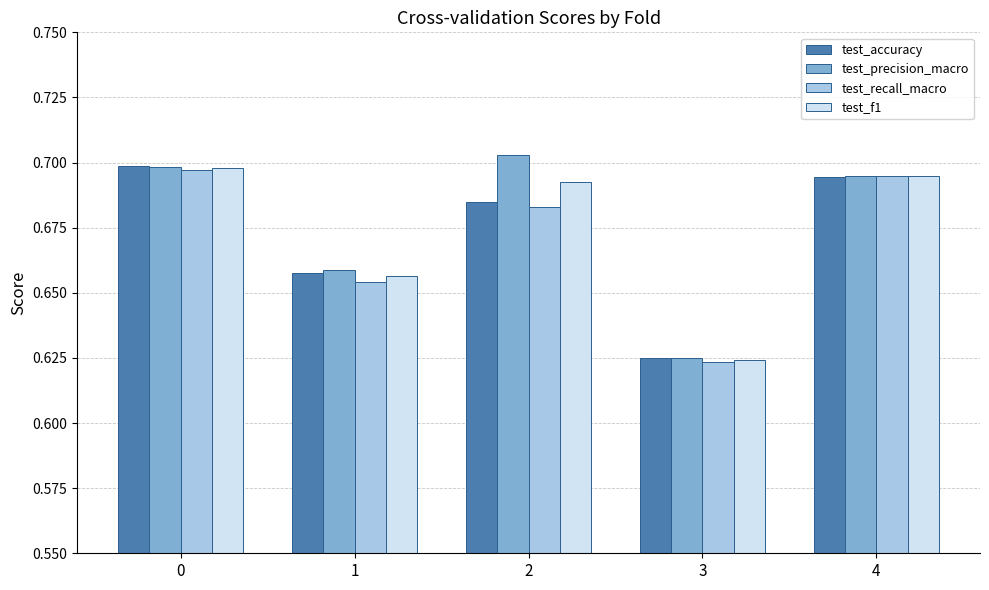

List the labels in order of test_f1 value, smallest first.

3, 1, 2, 4, 0